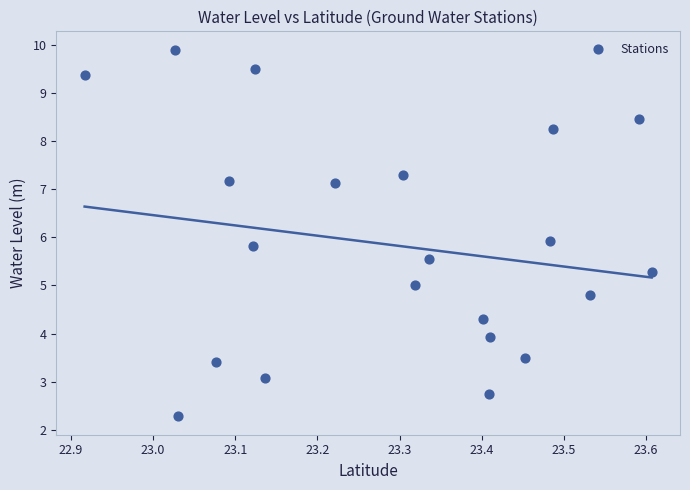

What is the range of X values (max minus min)?

0.7